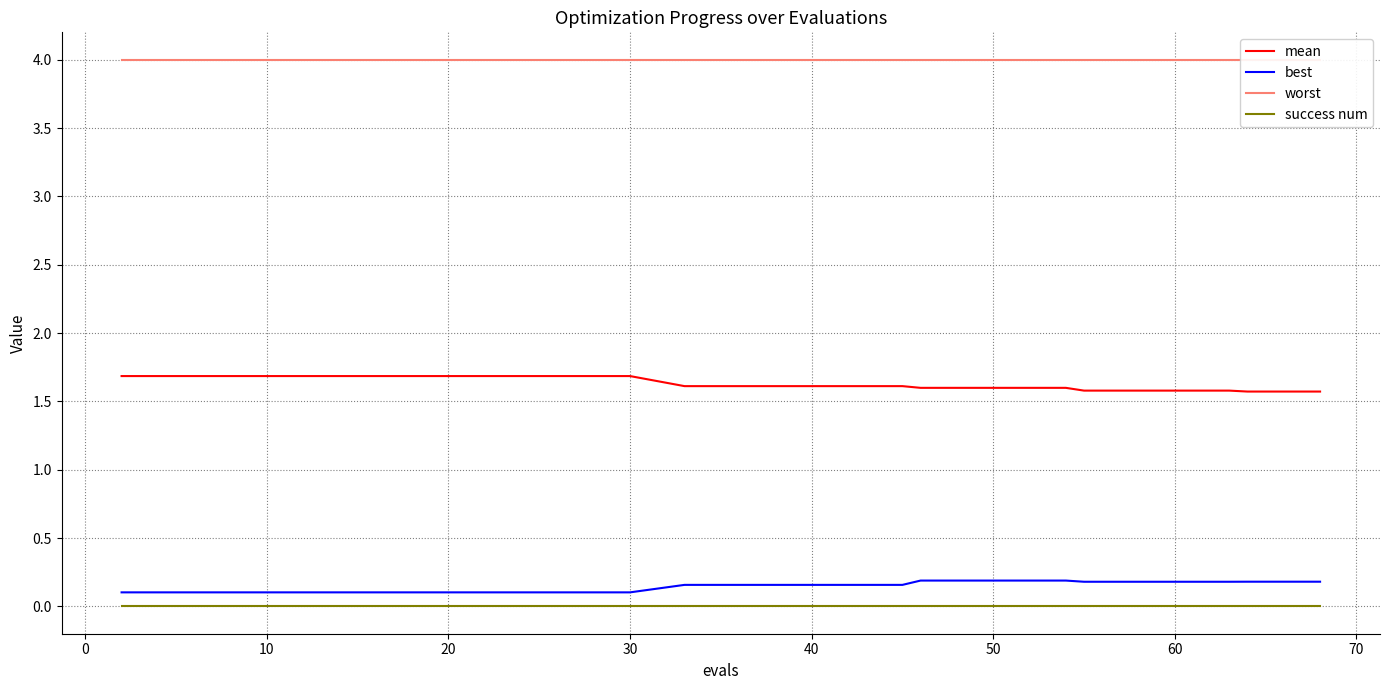

True or false: best has a value of 0.2 at 50.

True